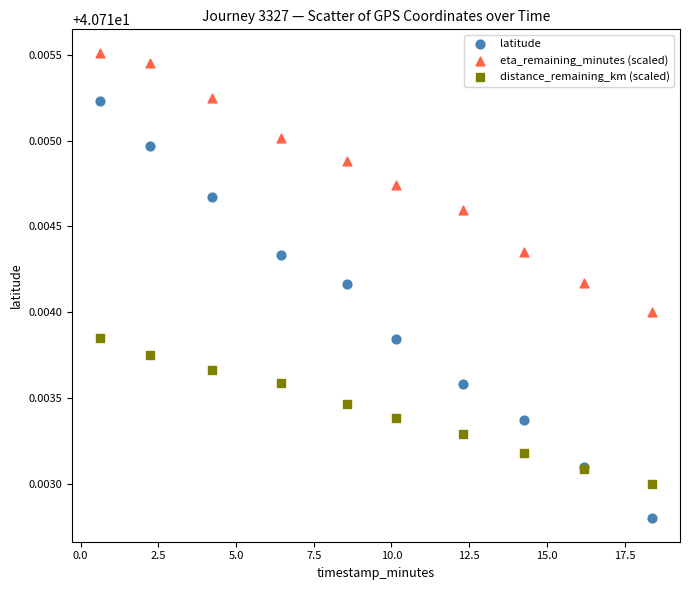

Which series has the largest Y range (max minus min)?

latitude